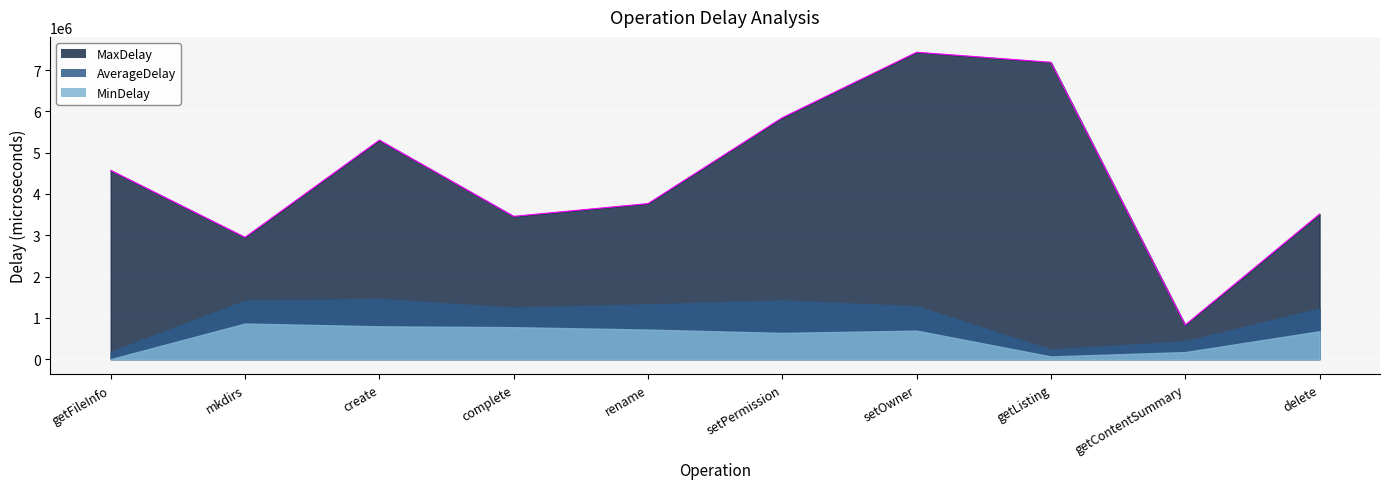

What value does the MaxDelay series have at create?

5302083.0